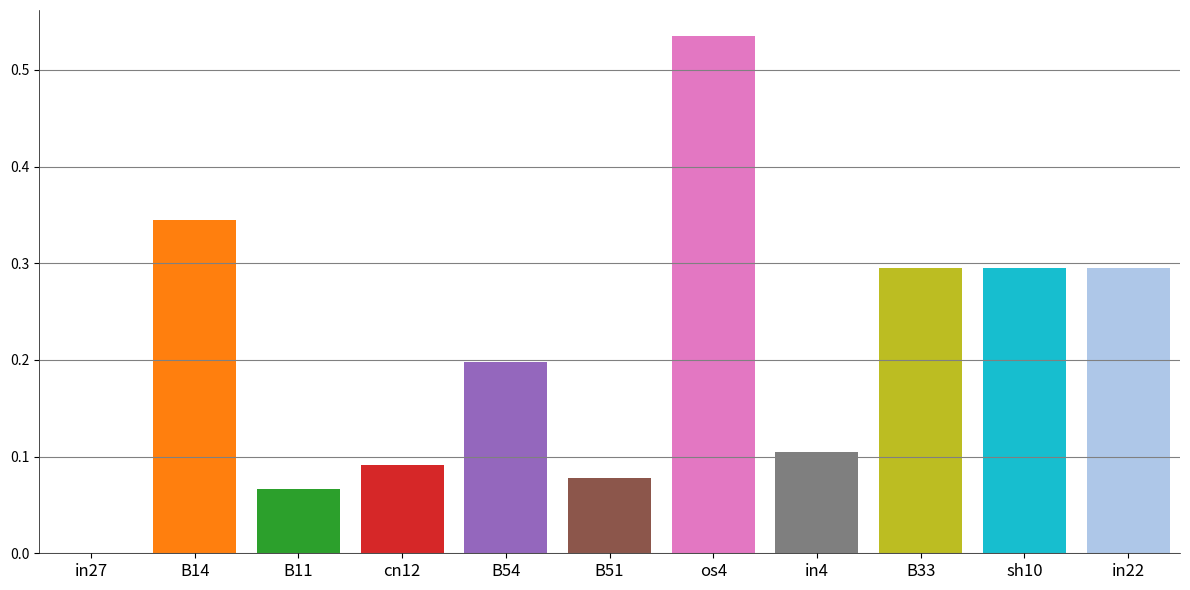

What value does the data have at B14?

0.3